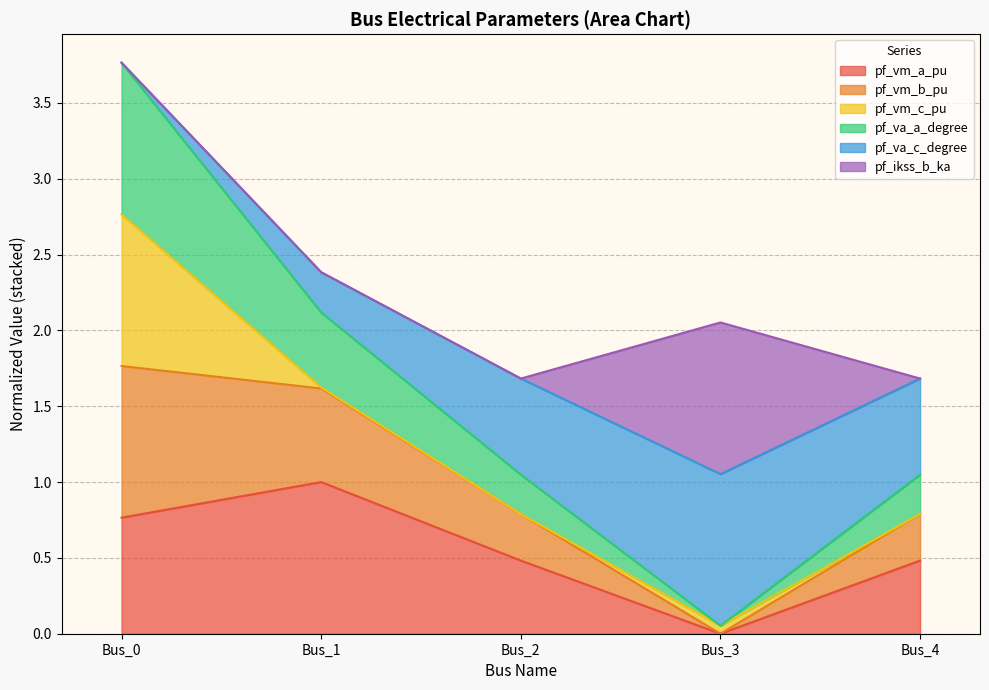

What are all the series names shown in the legend?

pf_vm_a_pu, pf_vm_b_pu, pf_vm_c_pu, pf_va_a_degree, pf_va_c_degree, pf_ikss_b_ka